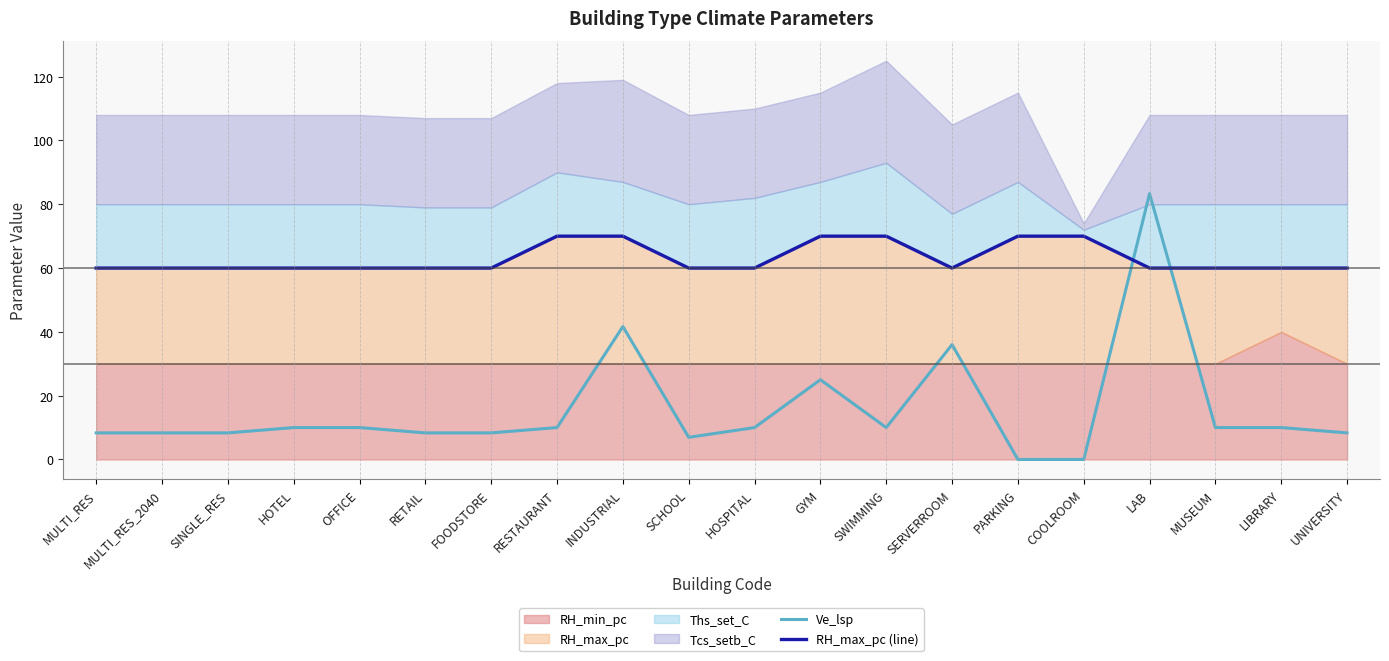

What is the difference between the maximum and minimum values in the RH_max_pc (line) series?

10.0